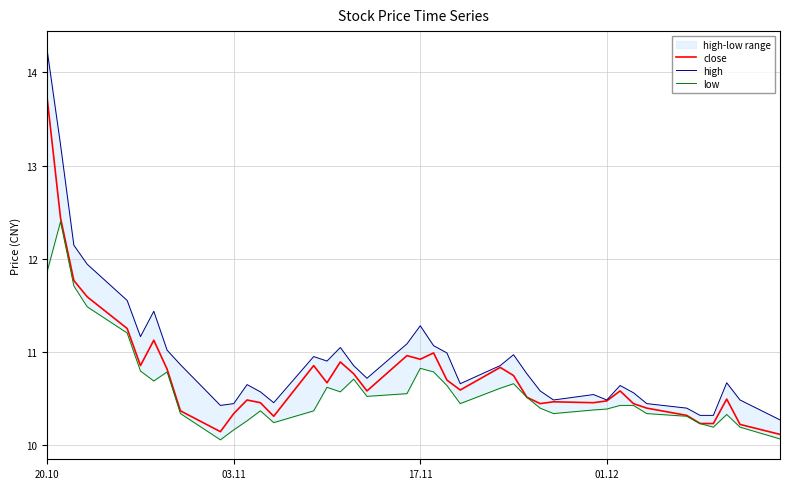

Is it true that close equals 6.9 at 03.11?

False